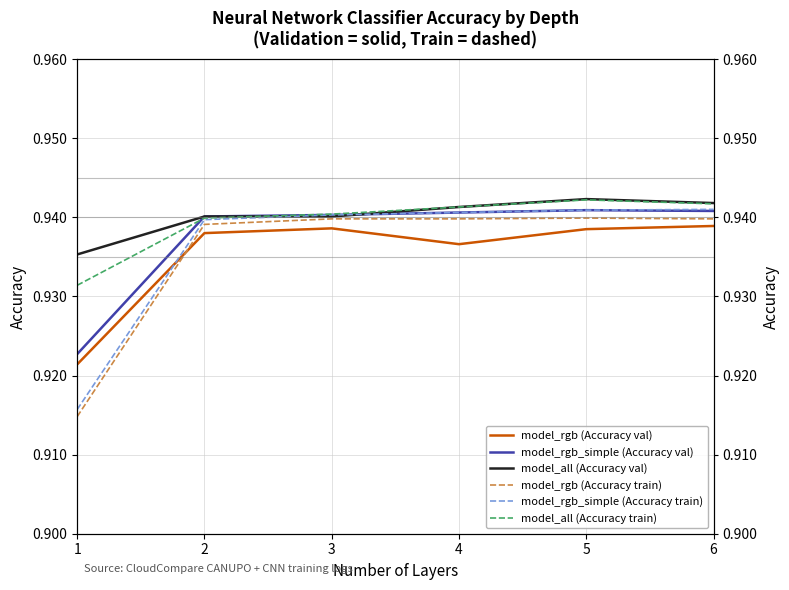

Which has a higher value, 3 or 2?

3